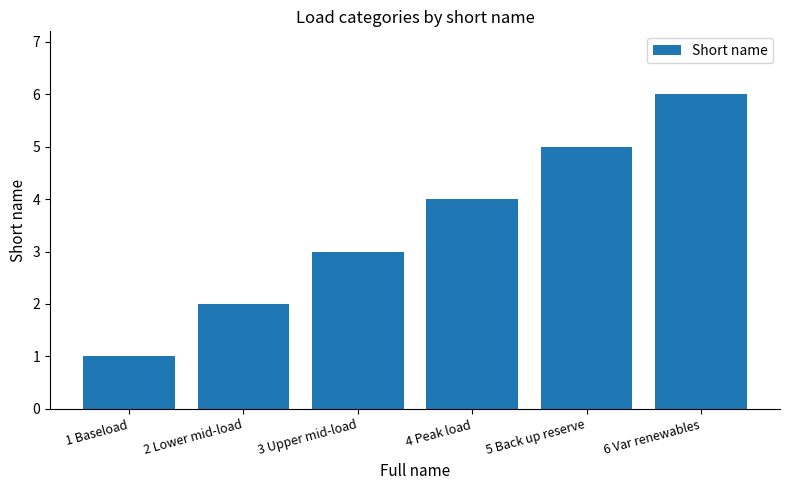

What is the difference between the maximum and minimum values?

5